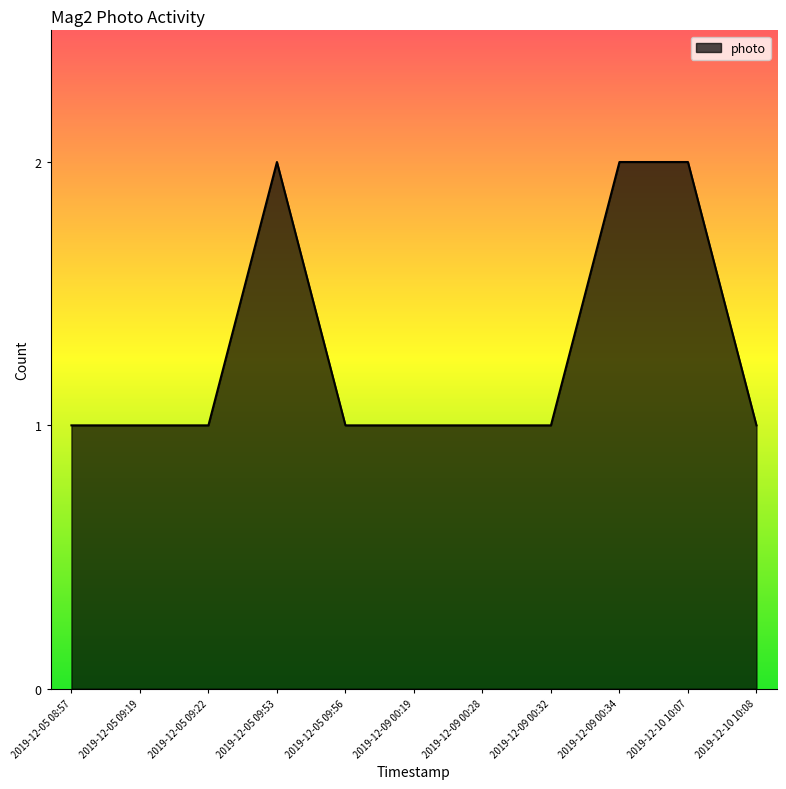

Is it true that the value at 2019-12-09 00:34 is 4?

False